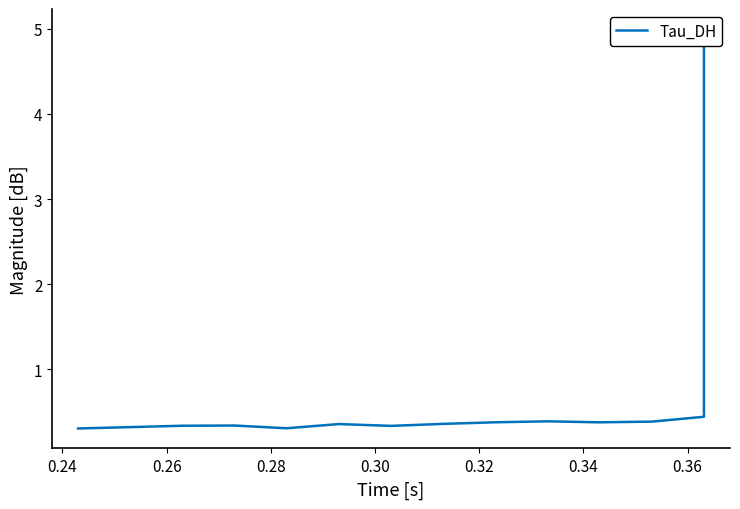

True or false: the data has more than 1 interior local peaks.

True